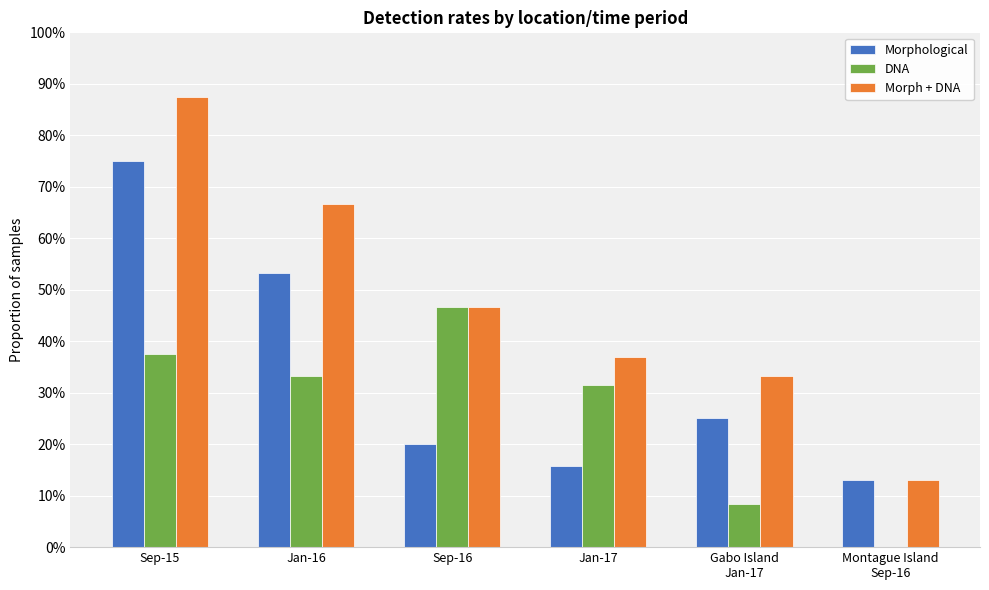

Which category has the highest value in the Morphological series?

Sep-15